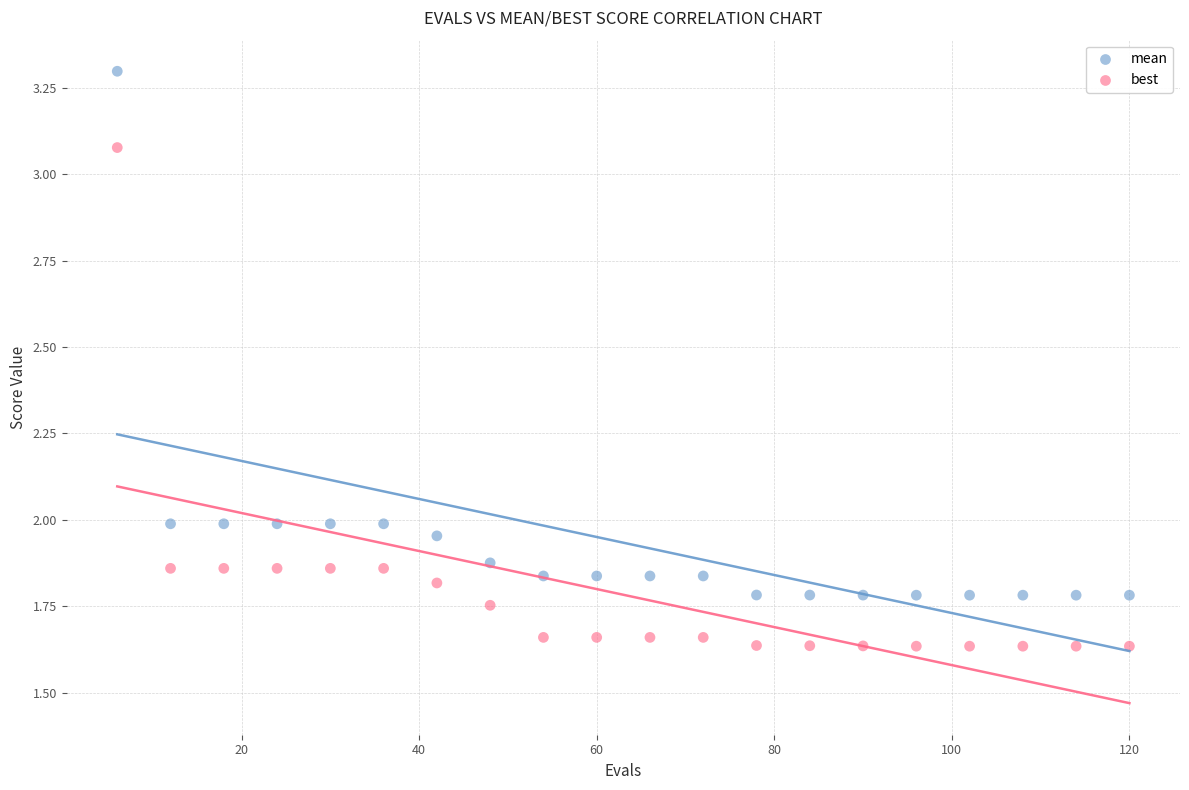

Across all data points, what is the range of X values (max minus min)?

114.0